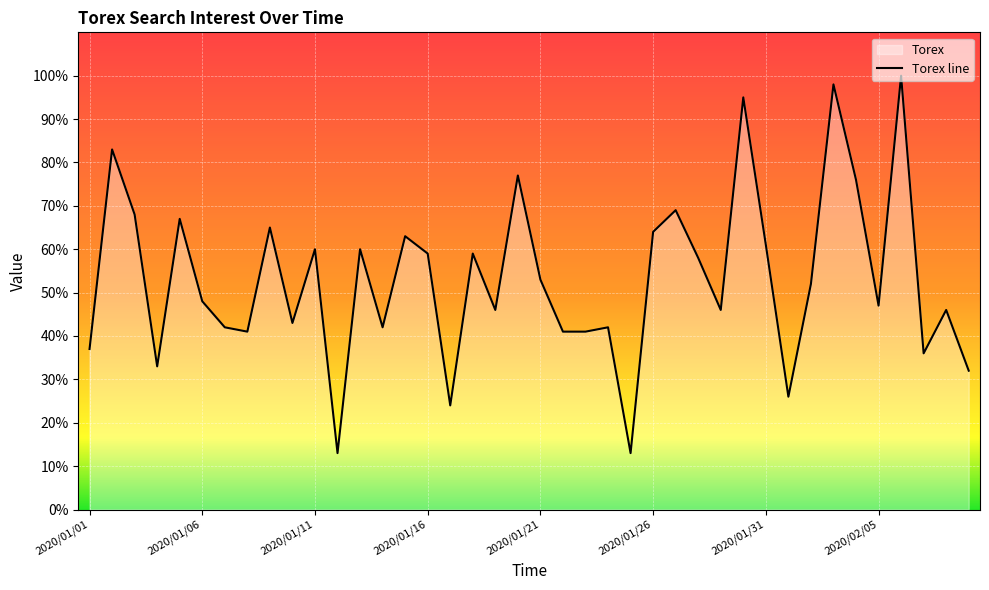

What is the maximum value shown in the chart?

100